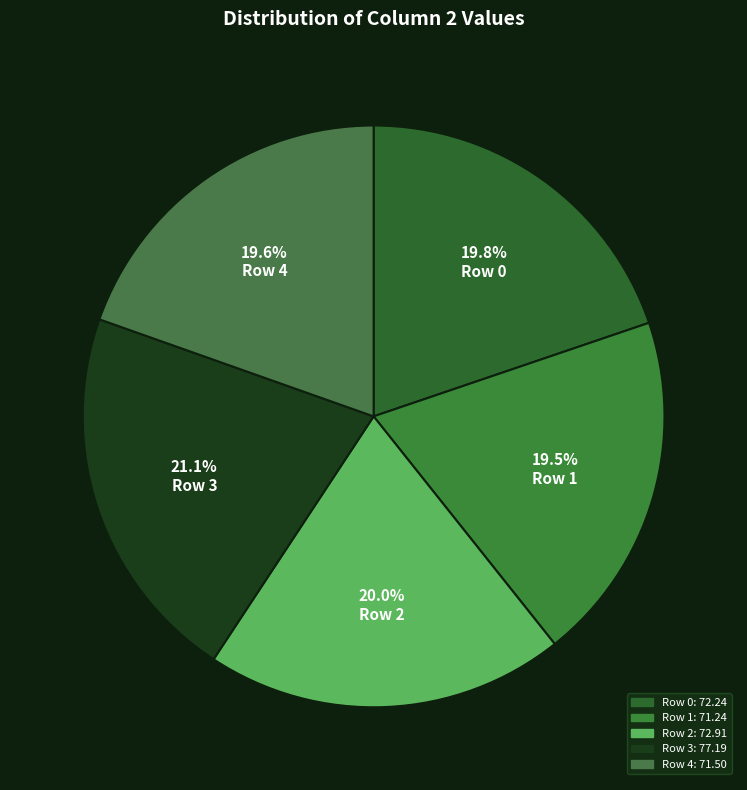

Approximately how many times larger is the value at Row 2 compared to Row 4?

1.0